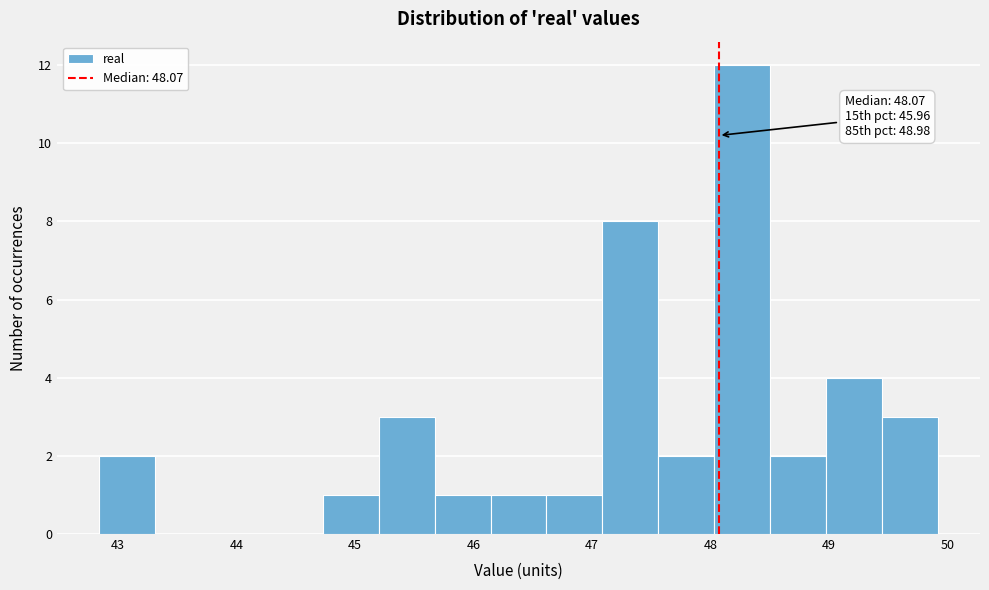

Which range on the x-axis has the tallest bar?

48.0 to 48.5